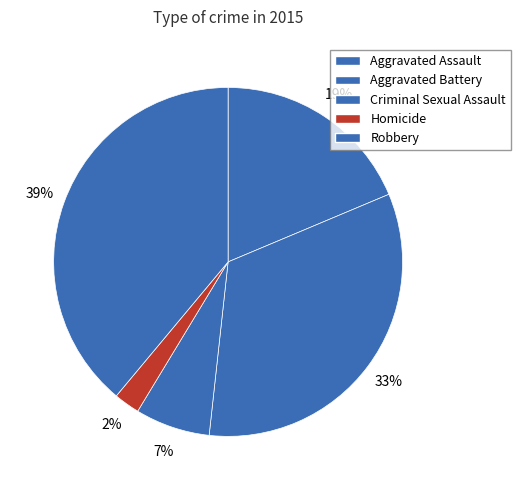

Count the number of slices in the pie.

5